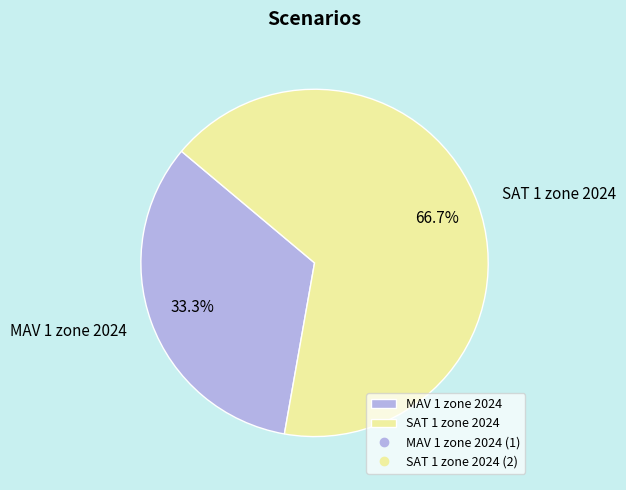

What is the ratio of the value at SAT 1 zone 2024 to the value at MAV 1 zone 2024?

2.0